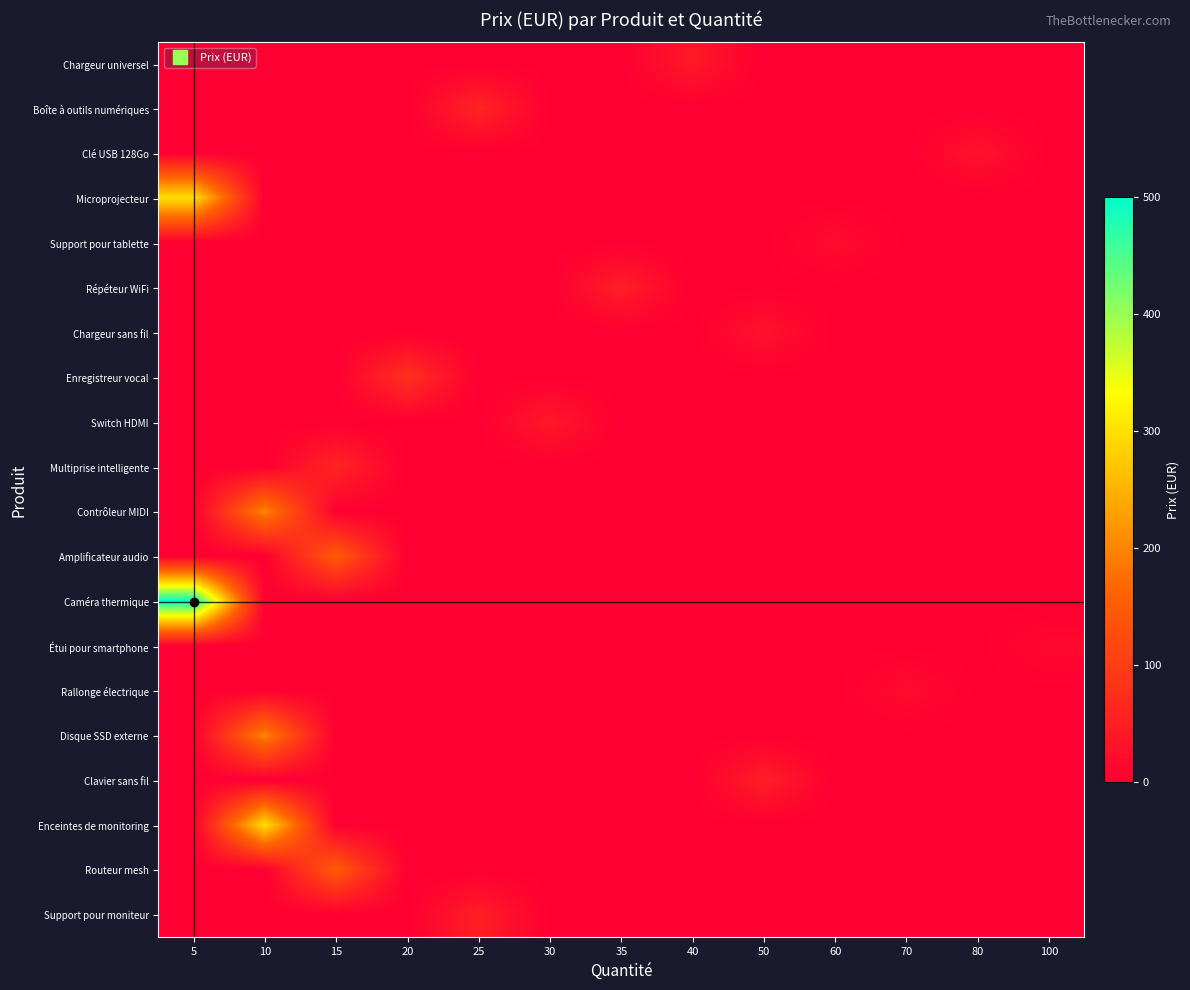

Reading left to right, extract all data points from this chart.

Chargeur universel: 5=0.0	10=0.0	15=0.0	20=0.0	25=0.0	30=0.0	35=0.0	40=40.0	50=0.0	60=0.0	70=0.0	80=0.0	100=0.0
Boîte à outils numériques: 5=0.0	10=0.0	15=0.0	20=0.0	25=60.0	30=0.0	35=0.0	40=0.0	50=0.0	60=0.0	70=0.0	80=0.0	100=0.0
Clé USB 128Go: 5=0.0	10=0.0	15=0.0	20=0.0	25=0.0	30=0.0	35=0.0	40=0.0	50=0.0	60=0.0	70=0.0	80=30.0	100=0.0
Microprojecteur: 5=300.0	10=0.0	15=0.0	20=0.0	25=0.0	30=0.0	35=0.0	40=0.0	50=0.0	60=0.0	70=0.0	80=0.0	100=0.0
Support pour tablette: 5=0.0	10=0.0	15=0.0	20=0.0	25=0.0	30=0.0	35=0.0	40=0.0	50=0.0	60=20.0	70=0.0	80=0.0	100=0.0
Répéteur WiFi: 5=0.0	10=0.0	15=0.0	20=0.0	25=0.0	30=0.0	35=50.0	40=0.0	50=0.0	60=0.0	70=0.0	80=0.0	100=0.0
Chargeur sans fil: 5=0.0	10=0.0	15=0.0	20=0.0	25=0.0	30=0.0	35=0.0	40=0.0	50=30.0	60=0.0	70=0.0	80=0.0	100=0.0
Enregistreur vocal: 5=0.0	10=0.0	15=0.0	20=80.0	25=0.0	30=0.0	35=0.0	40=0.0	50=0.0	60=0.0	70=0.0	80=0.0	100=0.0
Switch HDMI: 5=0.0	10=0.0	15=0.0	20=0.0	25=0.0	30=40.0	35=0.0	40=0.0	50=0.0	60=0.0	70=0.0	80=0.0	100=0.0
Multiprise intelligente: 5=0.0	10=0.0	15=60.0	20=0.0	25=0.0	30=0.0	35=0.0	40=0.0	50=0.0	60=0.0	70=0.0	80=0.0	100=0.0
Contrôleur MIDI: 5=0.0	10=200.0	15=0.0	20=0.0	25=0.0	30=0.0	35=0.0	40=0.0	50=0.0	60=0.0	70=0.0	80=0.0	100=0.0
Amplificateur audio: 5=0.0	10=0.0	15=150.0	20=0.0	25=0.0	30=0.0	35=0.0	40=0.0	50=0.0	60=0.0	70=0.0	80=0.0	100=0.0
Caméra thermique: 5=500.0	10=0.0	15=0.0	20=0.0	25=0.0	30=0.0	35=0.0	40=0.0	50=0.0	60=0.0	70=0.0	80=0.0	100=0.0
Étui pour smartphone: 5=0.0	10=0.0	15=0.0	20=0.0	25=0.0	30=0.0	35=0.0	40=0.0	50=0.0	60=0.0	70=0.0	80=0.0	100=15.0
Rallonge électrique: 5=0.0	10=0.0	15=0.0	20=0.0	25=0.0	30=0.0	35=0.0	40=0.0	50=0.0	60=0.0	70=20.0	80=0.0	100=0.0
Disque SSD externe: 5=0.0	10=200.0	15=0.0	20=0.0	25=0.0	30=0.0	35=0.0	40=0.0	50=0.0	60=0.0	70=0.0	80=0.0	100=0.0
Clavier sans fil: 5=0.0	10=0.0	15=0.0	20=0.0	25=0.0	30=0.0	35=0.0	40=0.0	50=50.0	60=0.0	70=0.0	80=0.0	100=0.0
Enceintes de monitoring: 5=0.0	10=300.0	15=0.0	20=0.0	25=0.0	30=0.0	35=0.0	40=0.0	50=0.0	60=0.0	70=0.0	80=0.0	100=0.0
Routeur mesh: 5=0.0	10=0.0	15=150.0	20=0.0	25=0.0	30=0.0	35=0.0	40=0.0	50=0.0	60=0.0	70=0.0	80=0.0	100=0.0
Support pour moniteur: 5=0.0	10=0.0	15=0.0	20=0.0	25=50.0	30=0.0	35=0.0	40=0.0	50=0.0	60=0.0	70=0.0	80=0.0	100=0.0